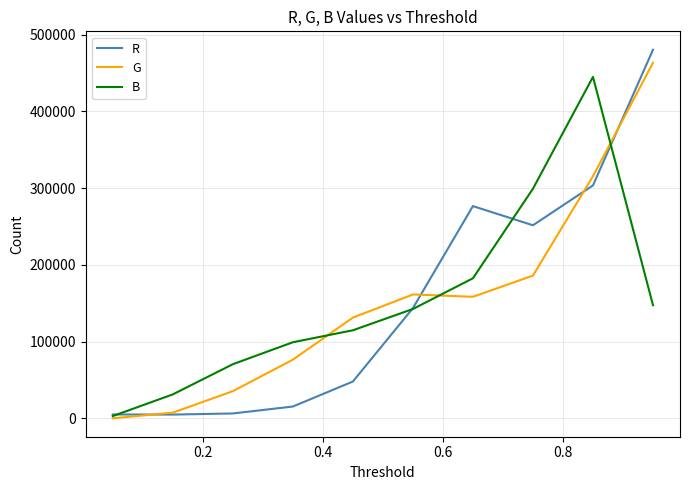

What is the maximum value shown in the chart?

480266